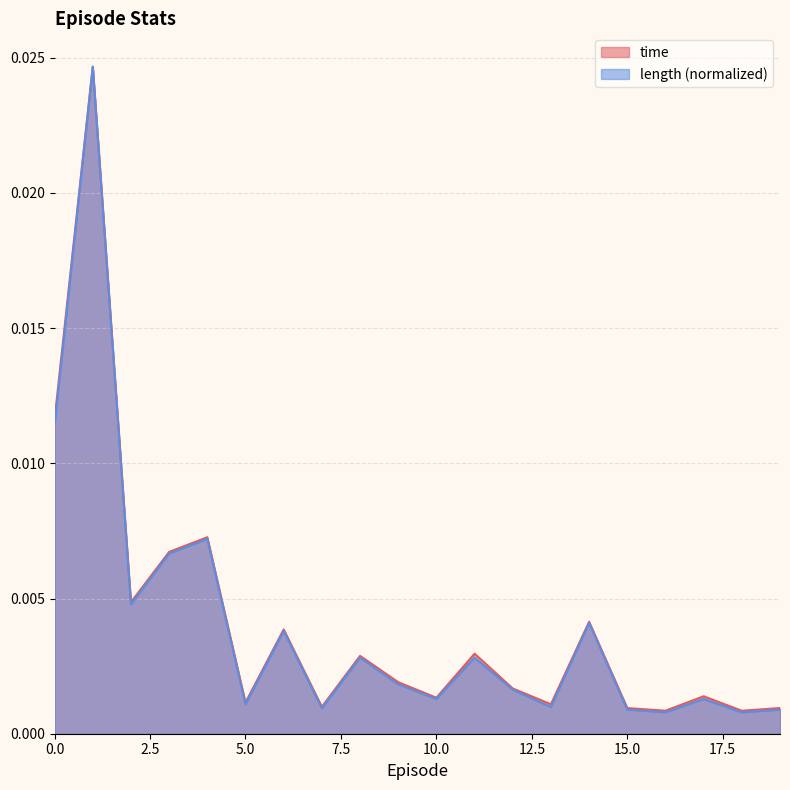

The value of time at 15 is 0.0. True or false?

True